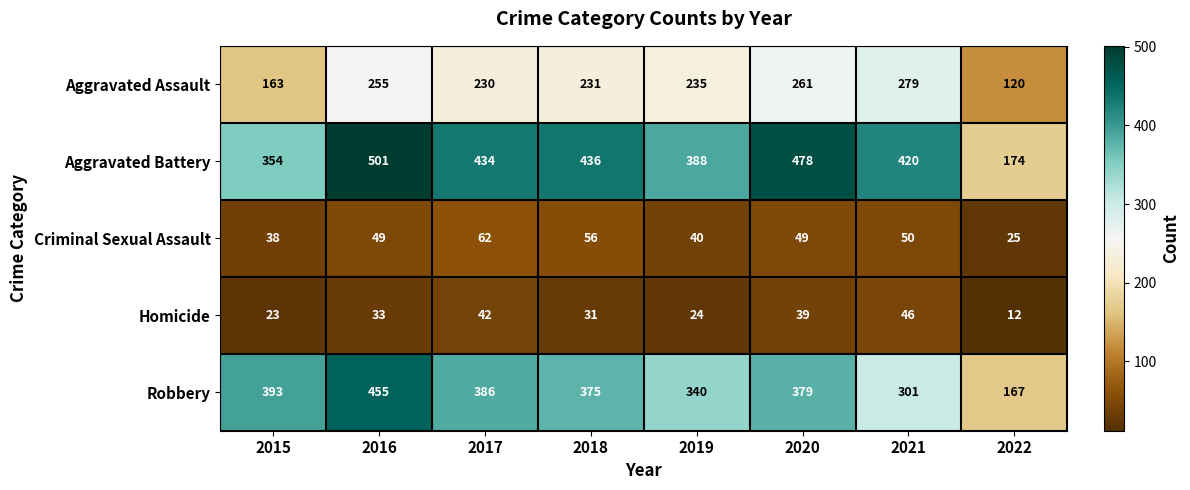

The value of Criminal Sexual Assault at 2021 is 50. True or false?

True